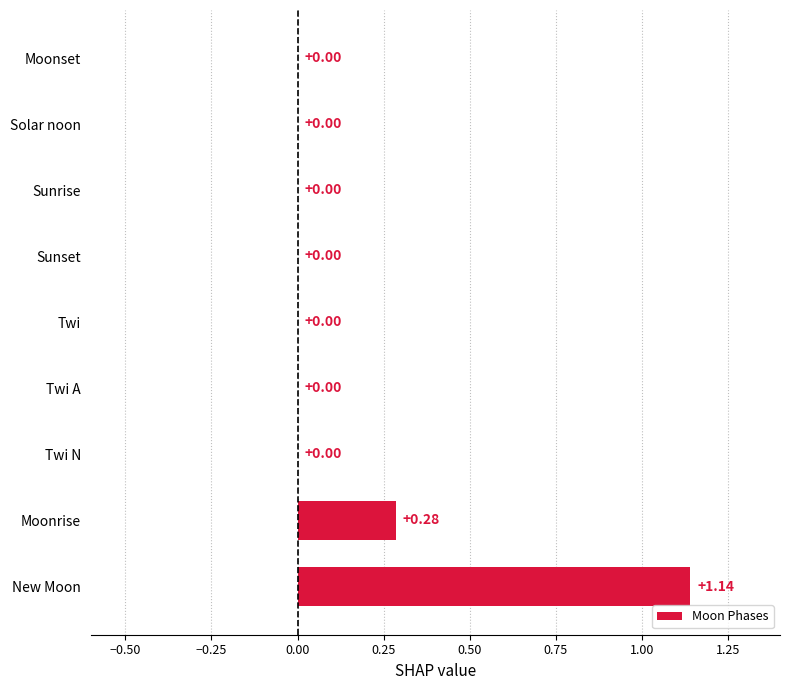

Which label corresponds to the largest value in the chart?

New Moon